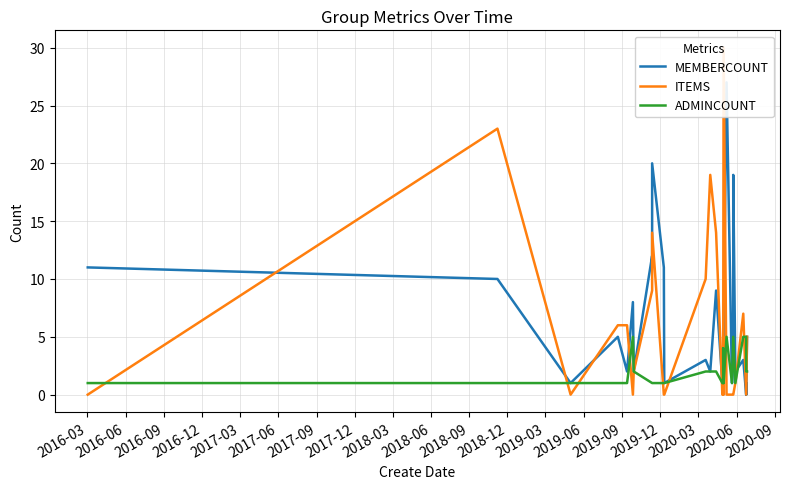

Reading left to right, transcribe all the data shown in this chart.

MEMBERCOUNT: 11	10	1	5	2	8	2	12	11	20	11	1	3	2	9	1	0	0	0	0	4	0	0	0	0	5	27	1	1	1	3	11	14	19	2	3	0	1	0	5
ITEMS: 0	23	0	6	6	0	2	9	9	14	0	0	10	19	14	0	0	0	5	0	0	4	3	2	4	30	0	0	0	0	0	0	0	0	1	7	0	0	0	5
ADMINCOUNT: 1	1	1	1	1	5	2	1	1	1	1	1	2	2	2	1	1	1	1	1	4	1	1	1	1	1	5	1	1	1	5	5	5	5	1	5	5	2	2	2